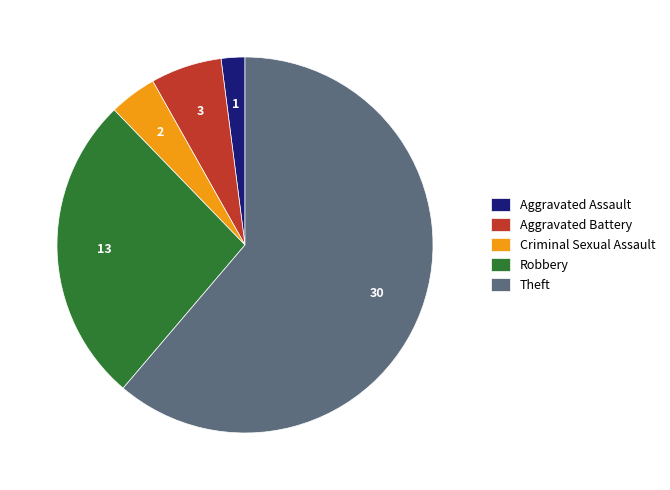

What is the largest slice in the pie chart?

Theft